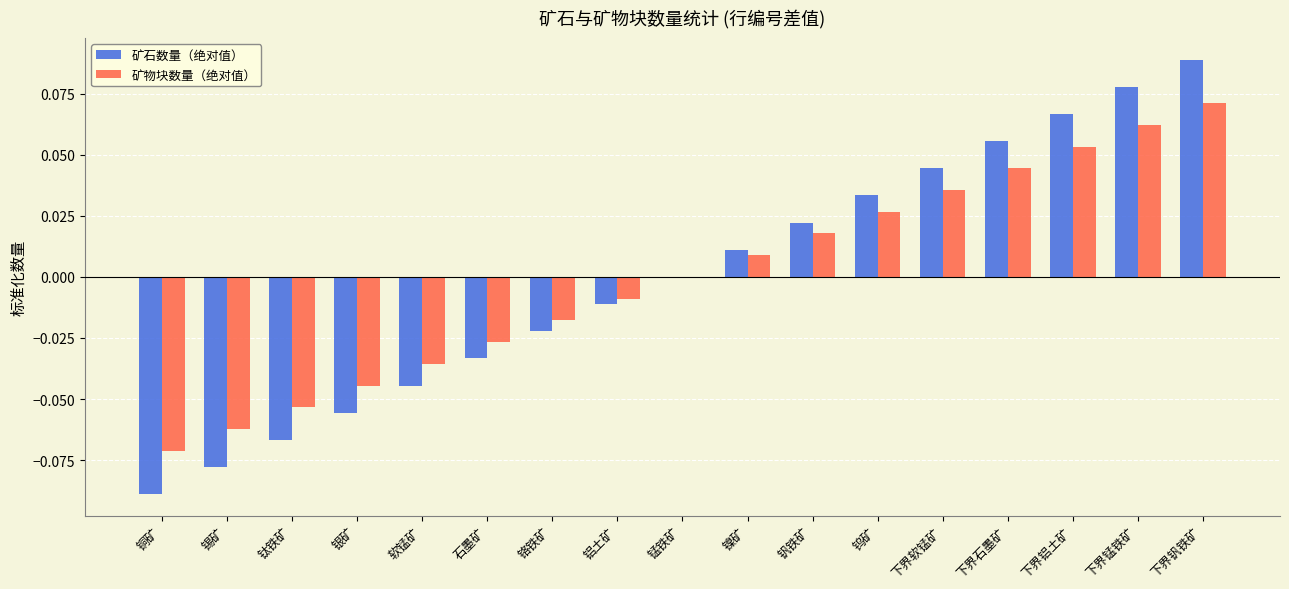

The value of 矿石数量（绝对值） at 下界软锰矿 is 0.0. True or false?

True